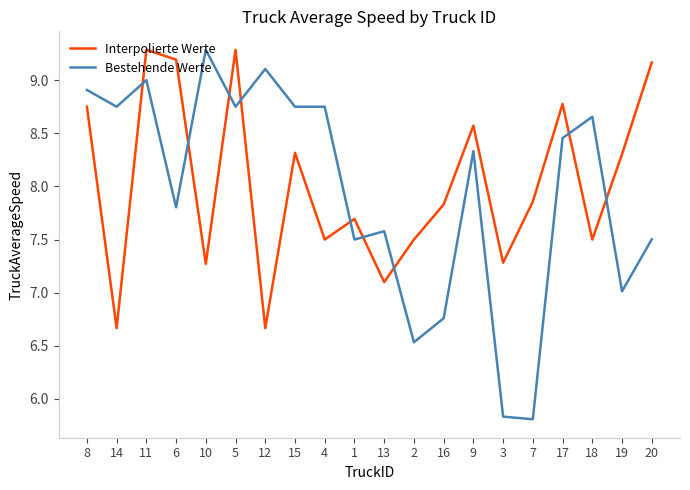

What position from the left is 8?

1